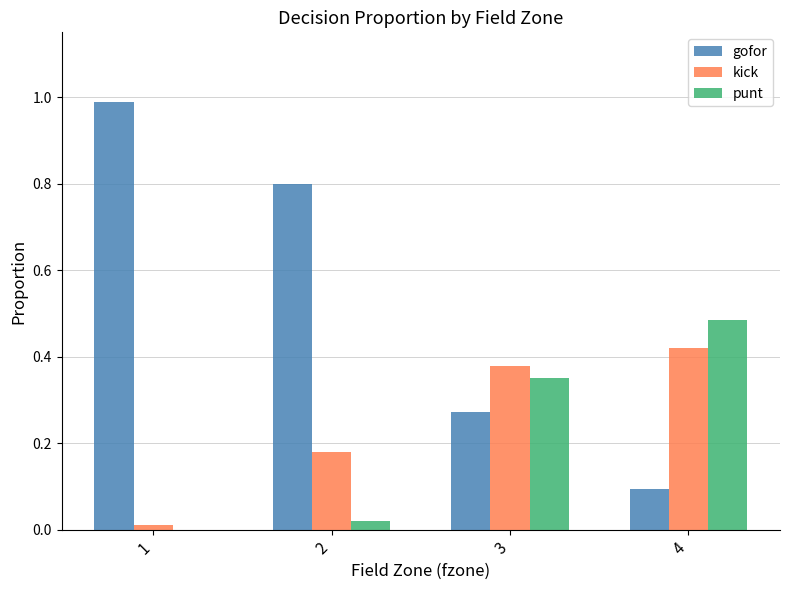

What is the sum of all gofor values?

2.2